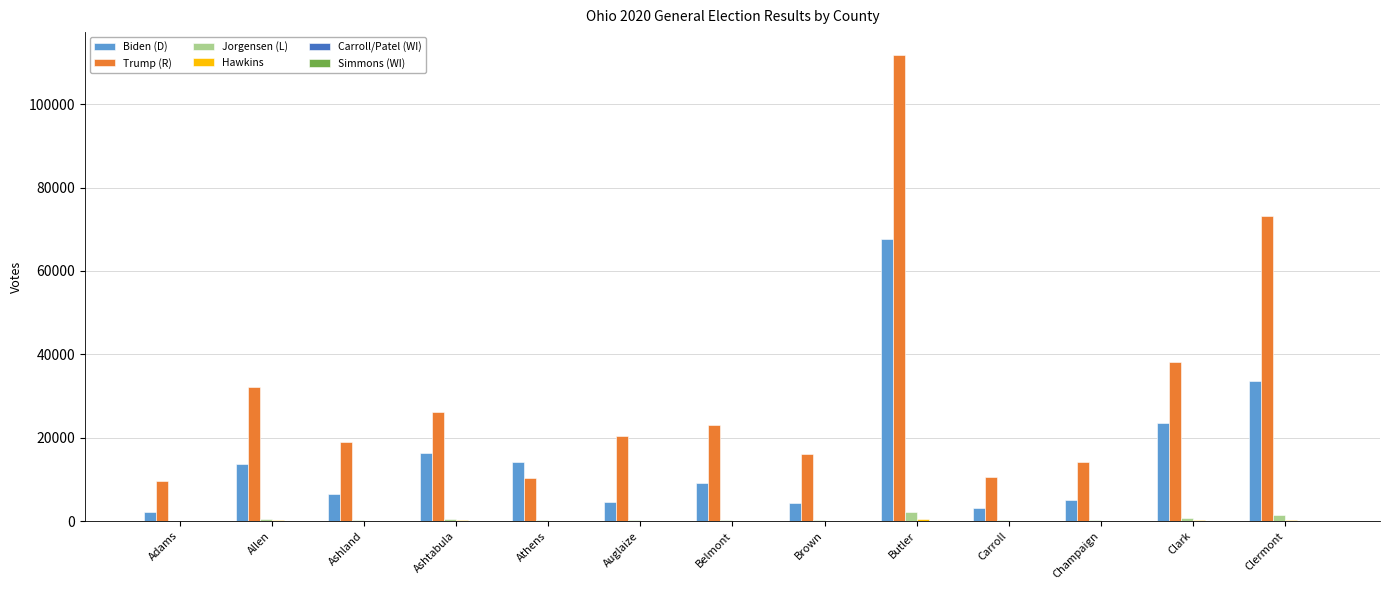

True or false: Biden (D) has a value of 4608 at Athens.

False